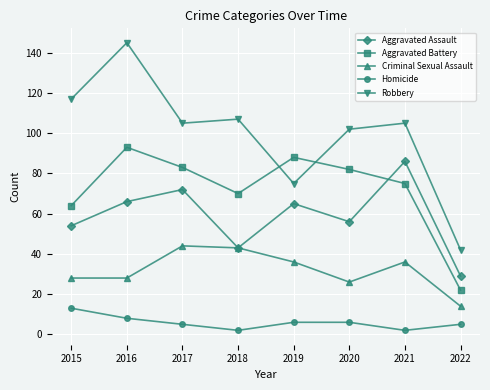

What is the value of the Robbery point at the 8th from the left?

42